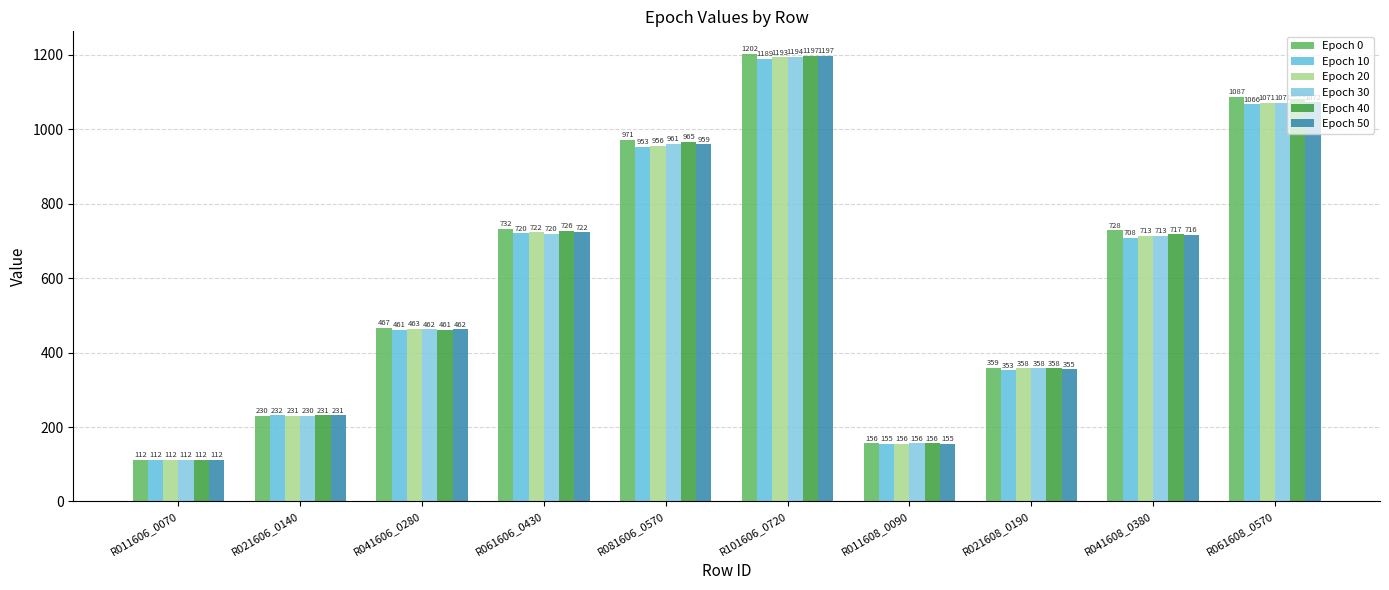

What is the difference between the highest and lowest values at R061606_0430?

12.2